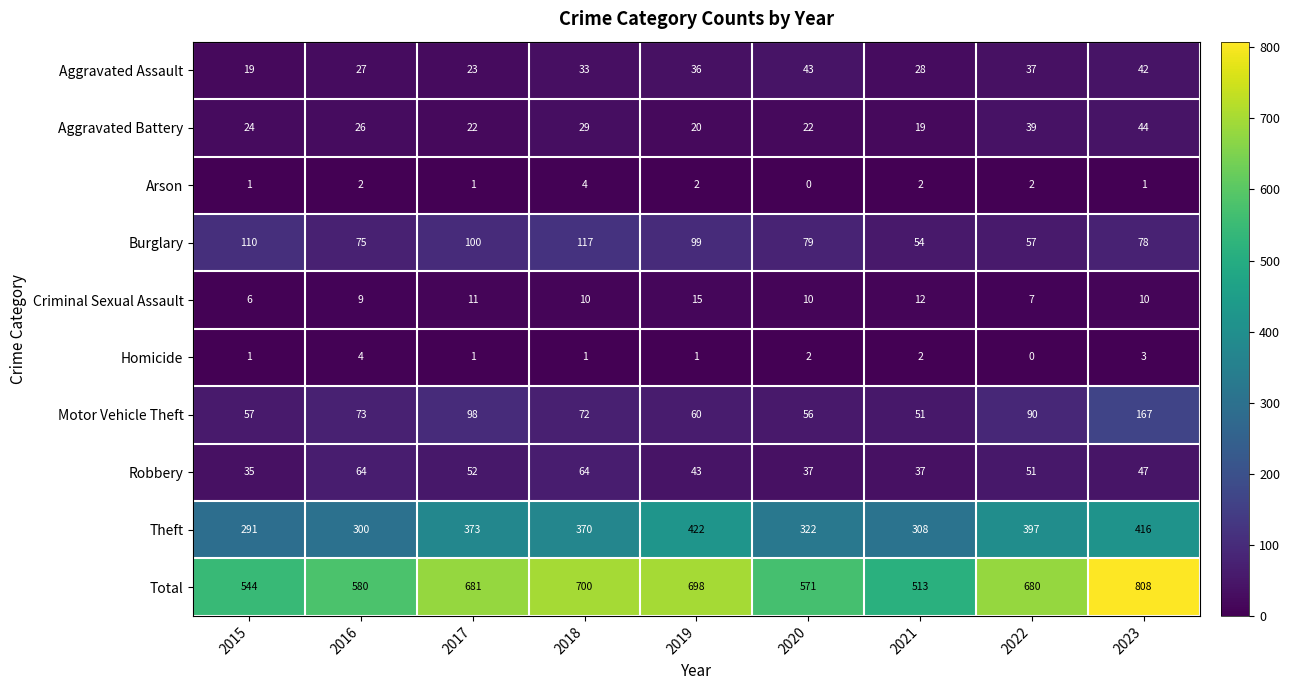

What is the difference between the Burglary values at 2019 and 2020?

20